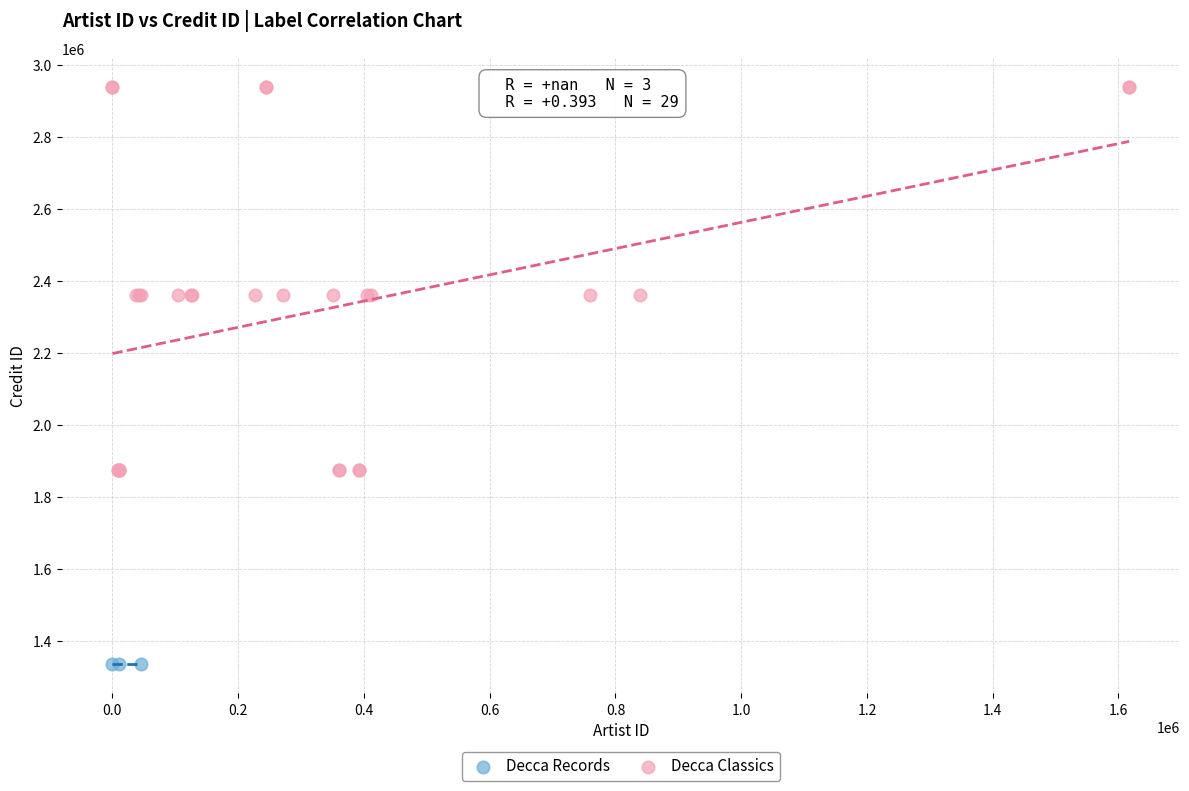

Which series reaches the minimum Y coordinate?

Decca Records